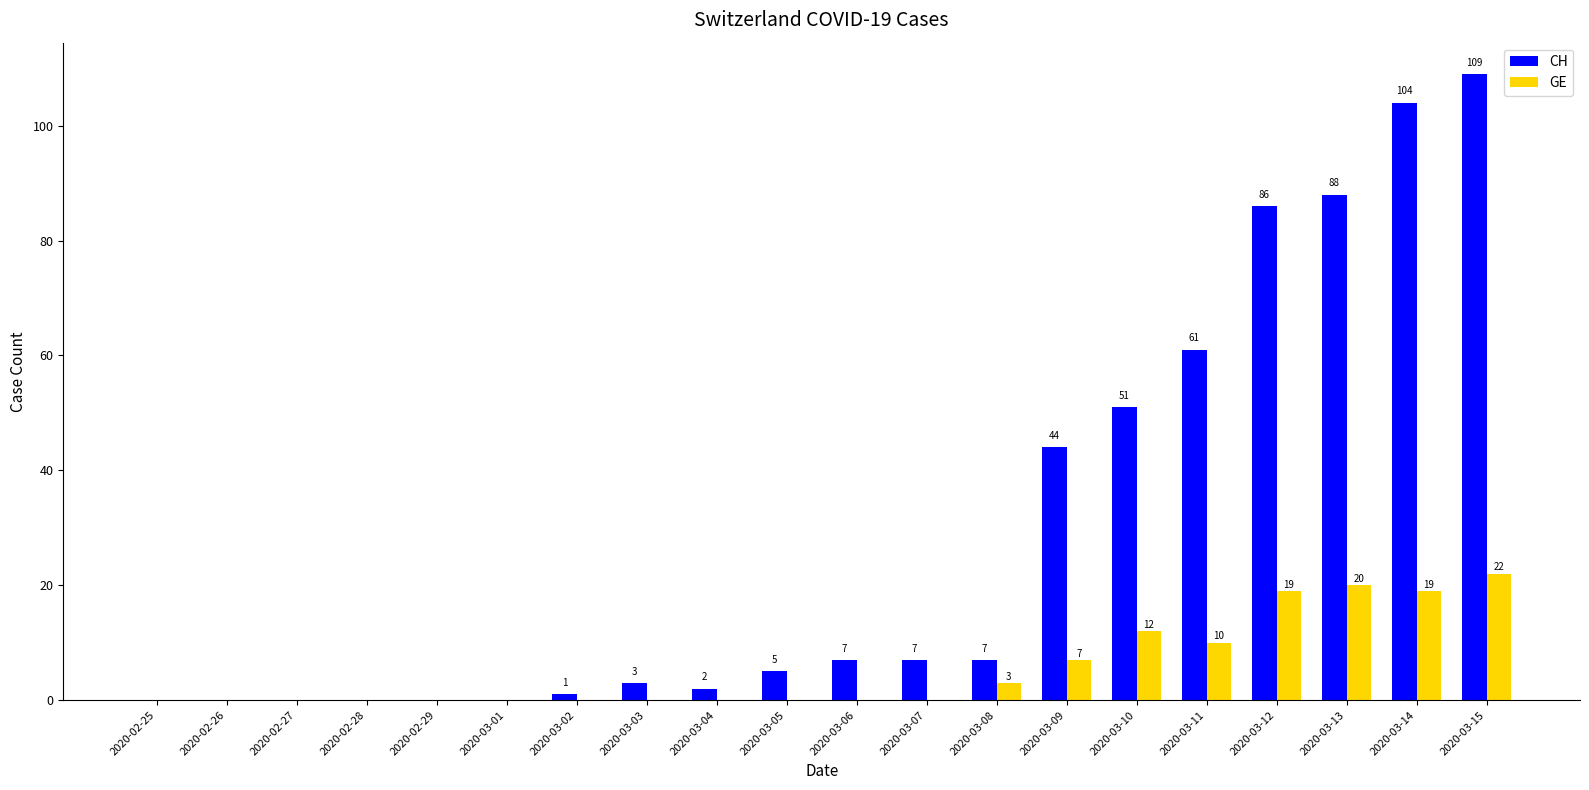

How many data points does each series have?

20